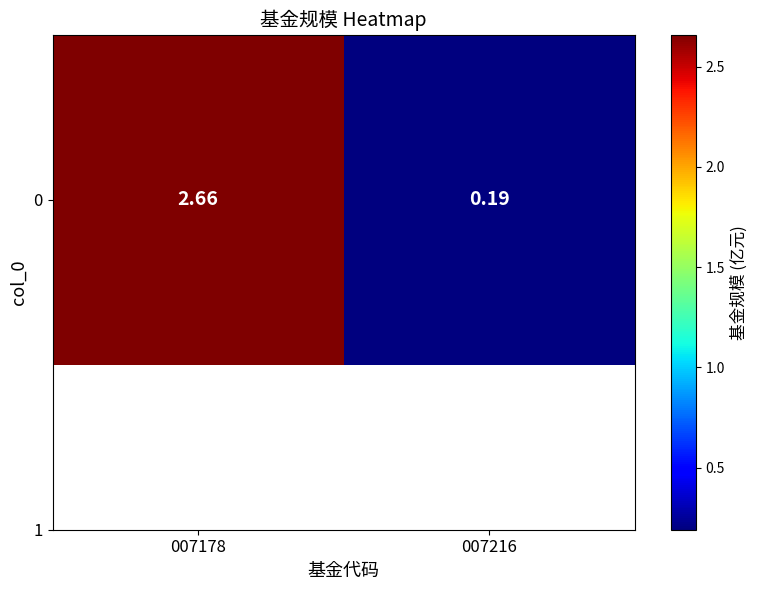

Reading left to right, what are all the values shown in this chart?

2.7	0.2